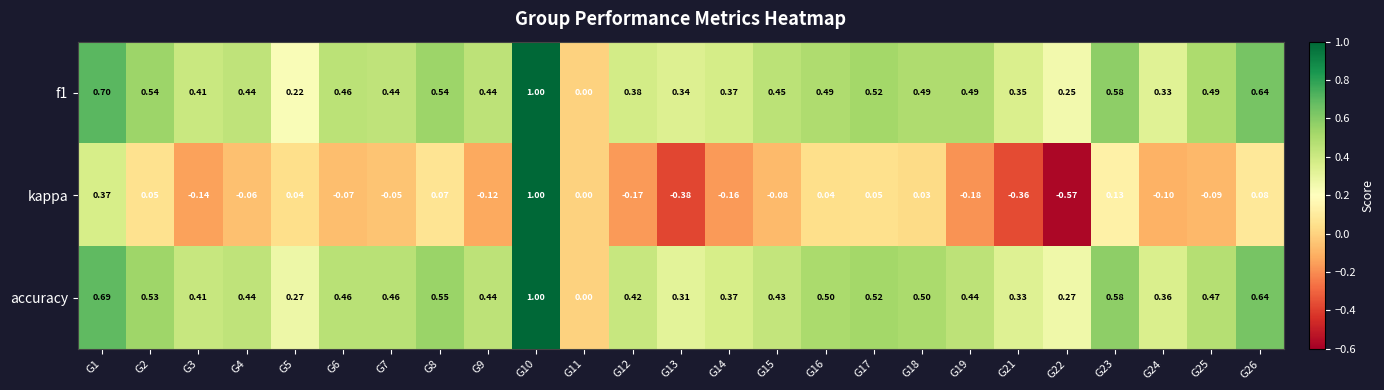

Is the value of f1 at G9 greater than the value of accuracy at G2?

No